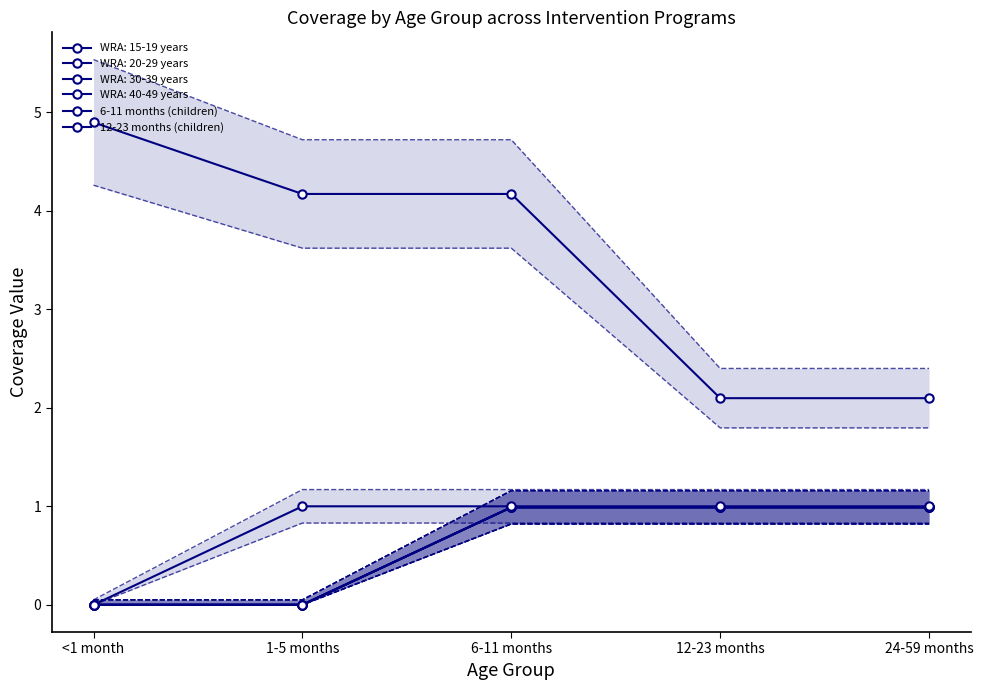

The 12-23 months (children) series shows 1.0 at 6-11 months. True or false?

True